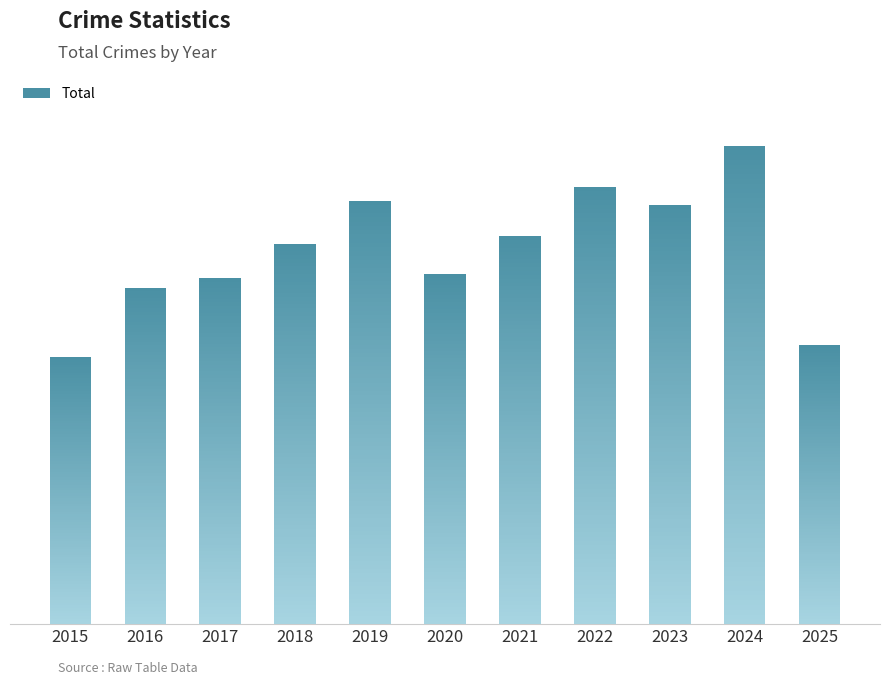

Rank the categories by value from lowest to highest.

2015, 2025, 2016, 2017, 2020, 2018, 2021, 2023, 2019, 2022, 2024